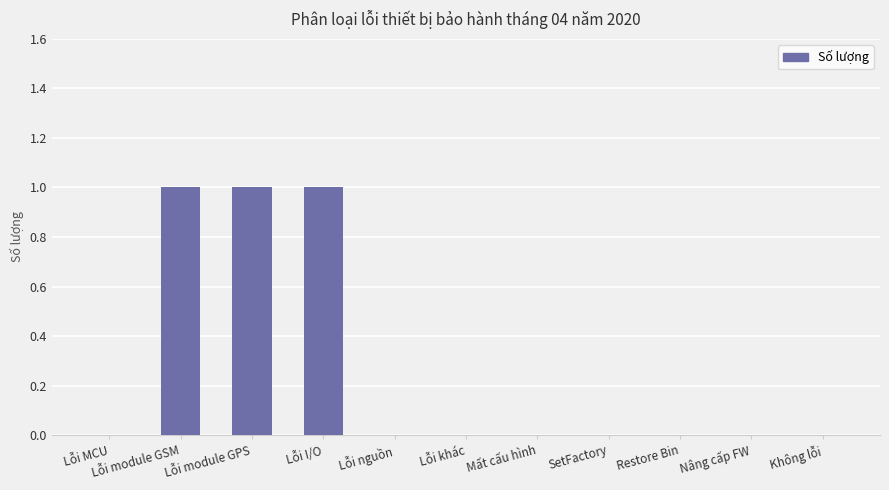

Reading left to right, extract all data points from this chart.

Lỗi MCU=0	Lỗi module GSM=1	Lỗi module GPS=1	Lỗi I/O=1	Lỗi nguồn=0	Lỗi khác=0	Mất cấu hình=0	SetFactory=0	Restore Bin=0	Nâng cấp FW=0	Không lỗi=0